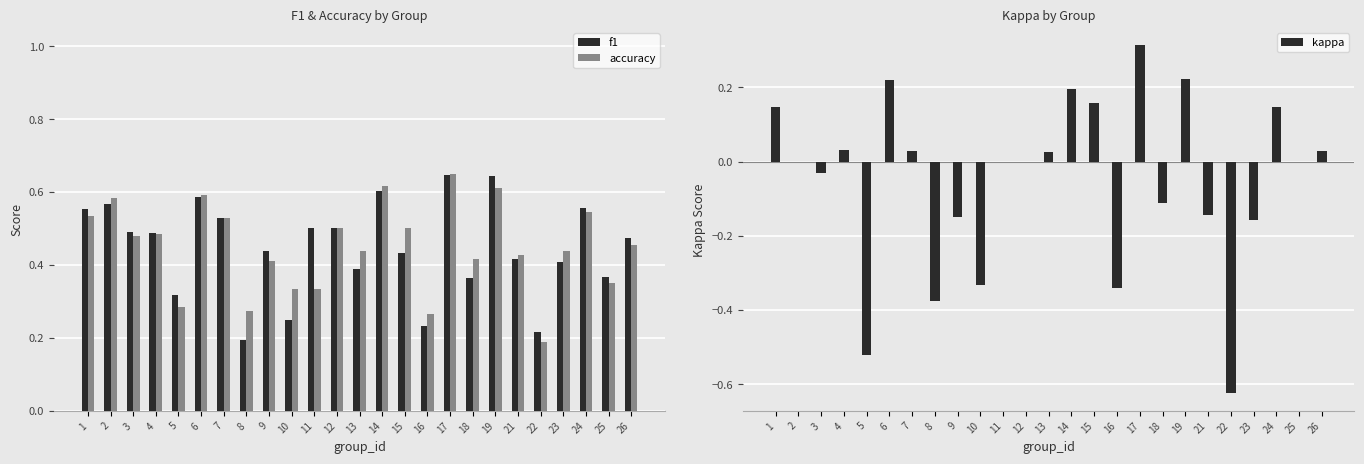

Between 3 and 25, which is larger?

3